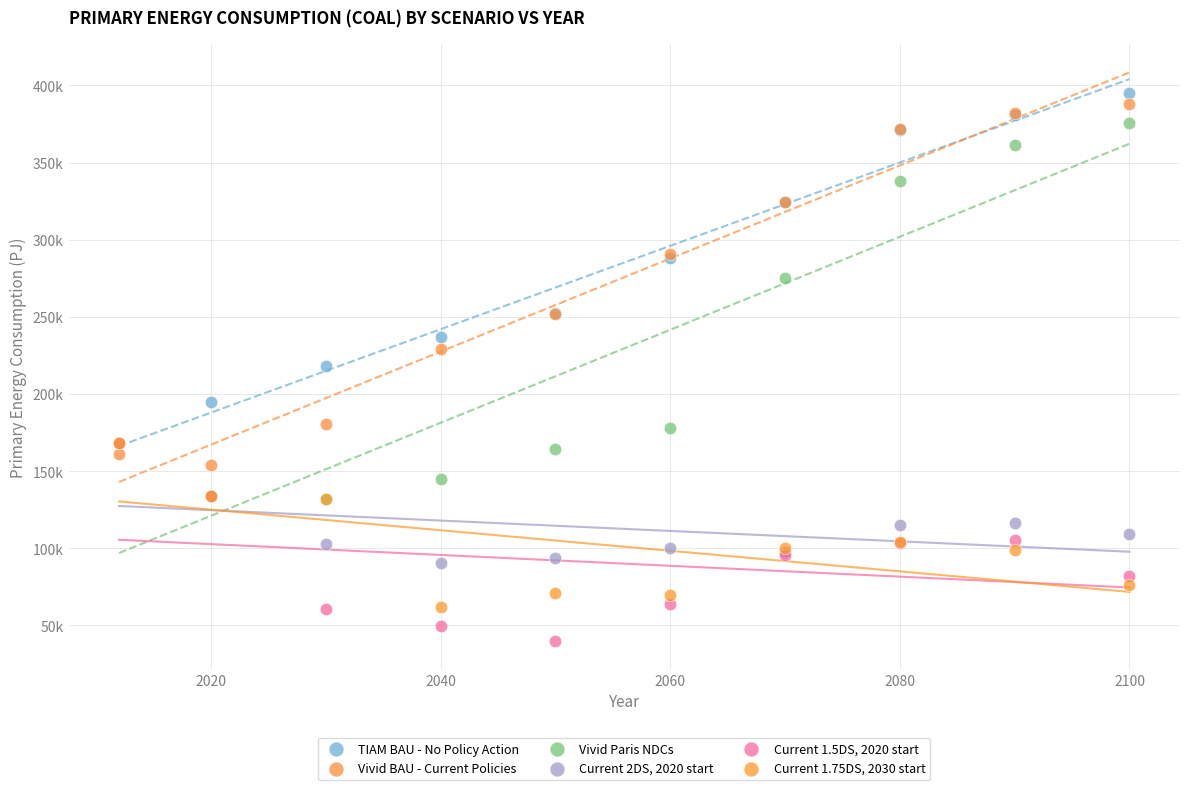

What are all the series names shown in the legend?

TIAM BAU - No Policy Action, Vivid BAU - Current Policies, Vivid Paris NDCs, Current 2DS, 2020 start, Current 1.5DS, 2020 start, Current 1.75DS, 2030 start